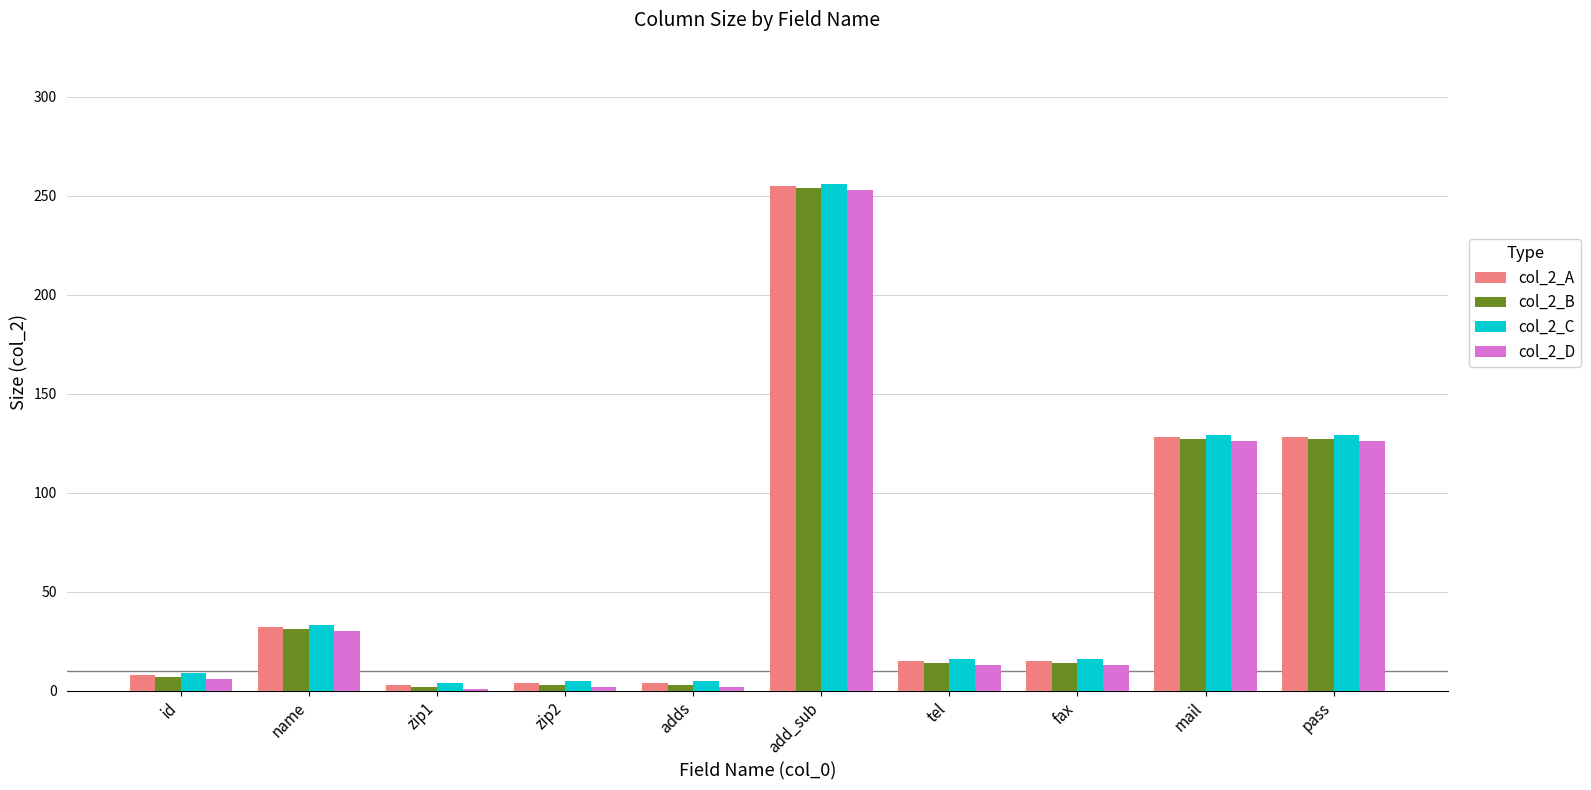

What is the label of the 6th bar from the right?

adds